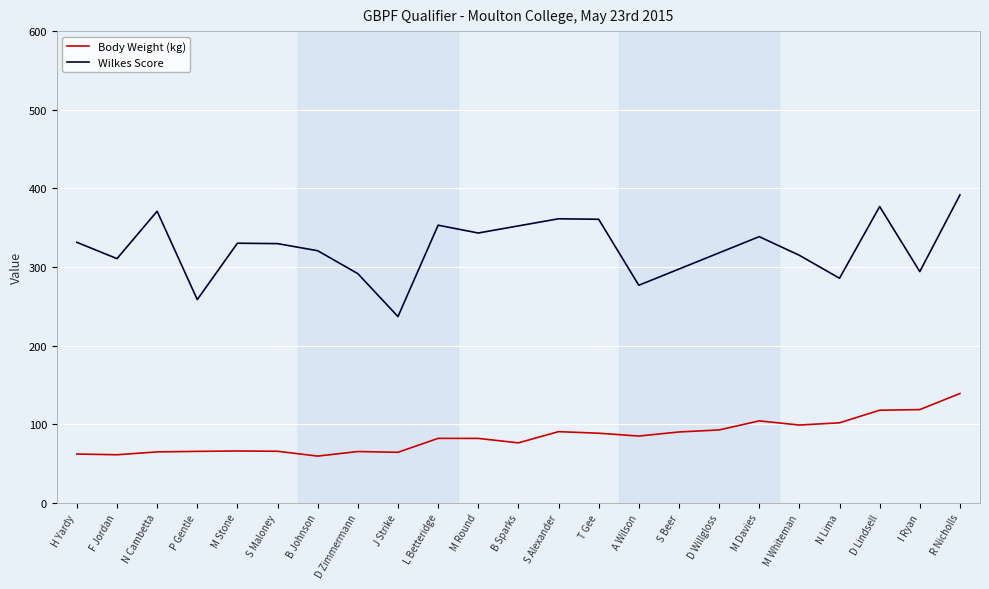

Rank the categories by value from highest to lowest.

R Nicholls, I Ryan, D Lindsell, M Davies, N Lima, M Whiteman, D Willgloss, S Alexander, S Beer, T Gee, A Wilson, L Betteridge, M Round, B Sparks, M Stone, S Maloney, P Gentle, D Zimmermann, N Cambetta, J Strike, H Yardy, F Jordan, B Johnson